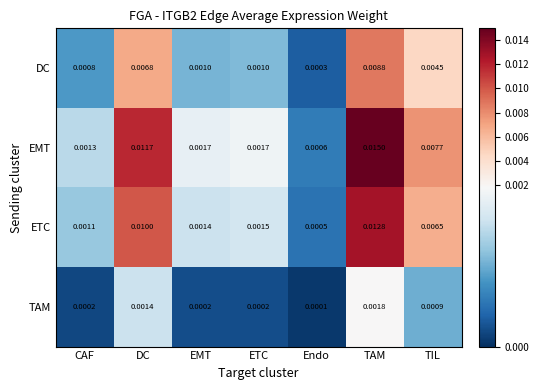

Which series changed the most between CAF and EMT?

EMT